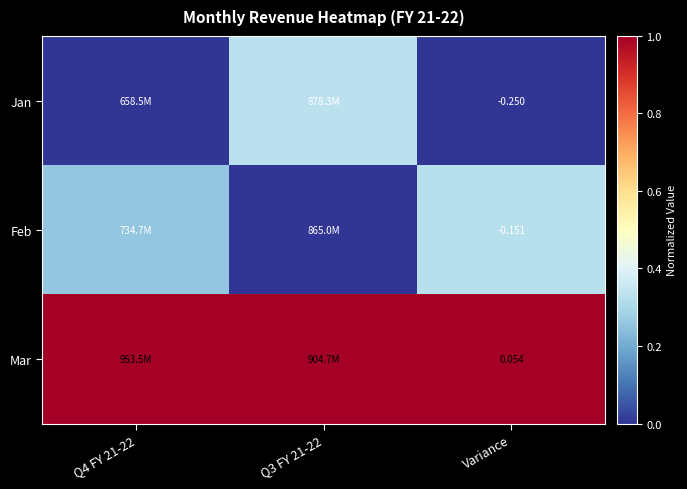

True or false: Mar has a value of 0.3 at Q3 FY 21-22.

False